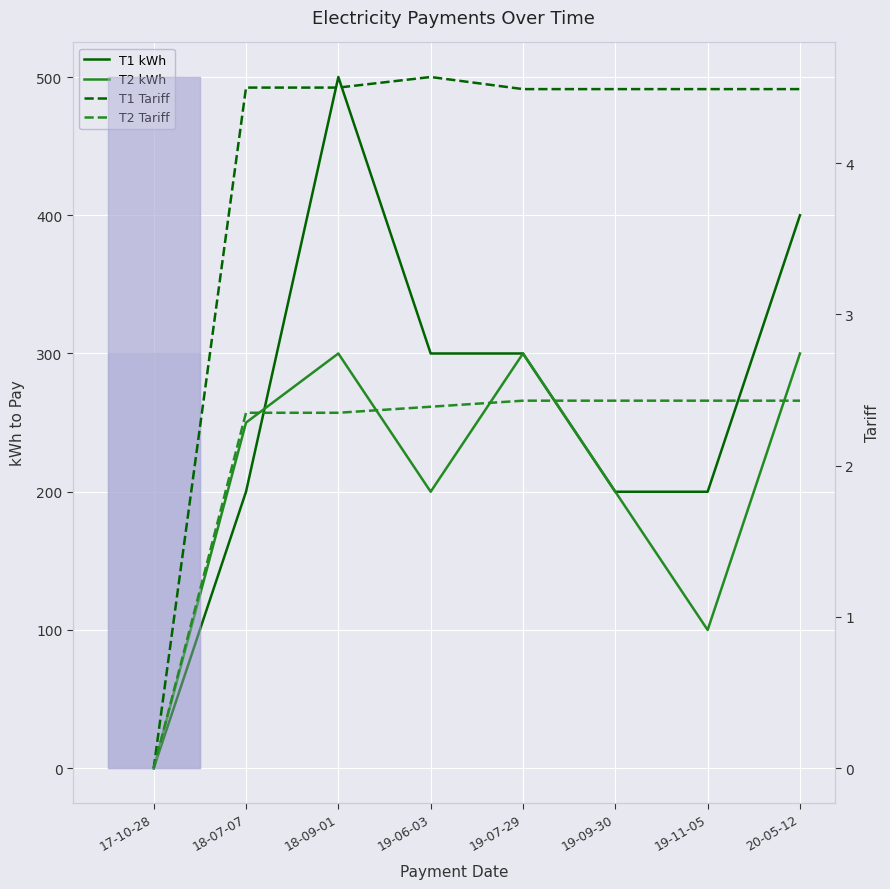

The T2 Tariff series shows 2.4 at 19-11-05. True or false?

True